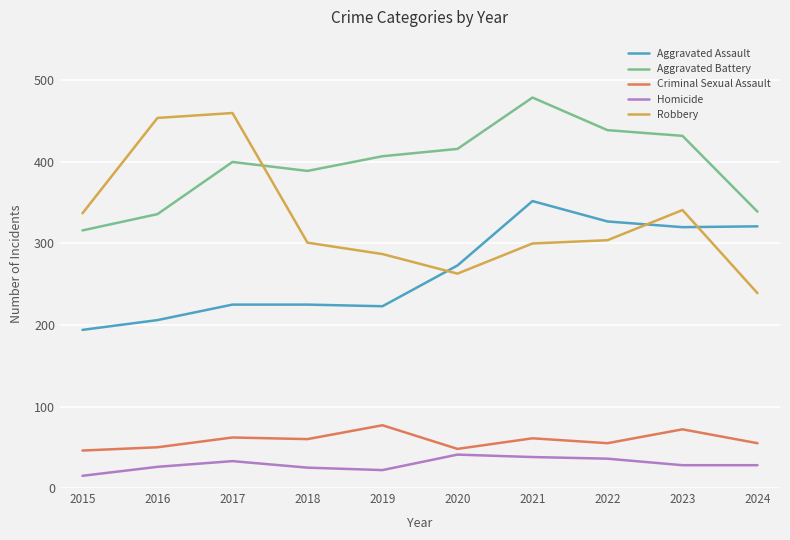

How many series are shown in this chart?

5